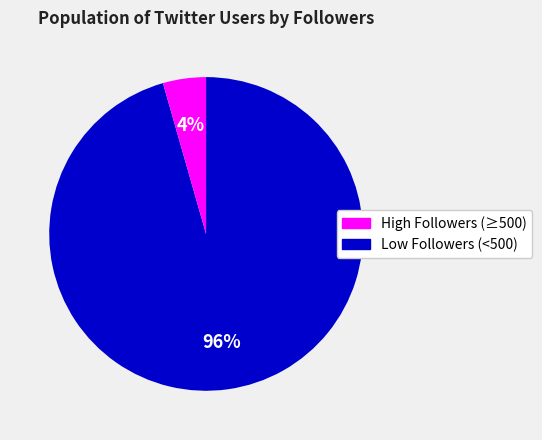

Is there any slice that represents more than half of the pie?

Yes